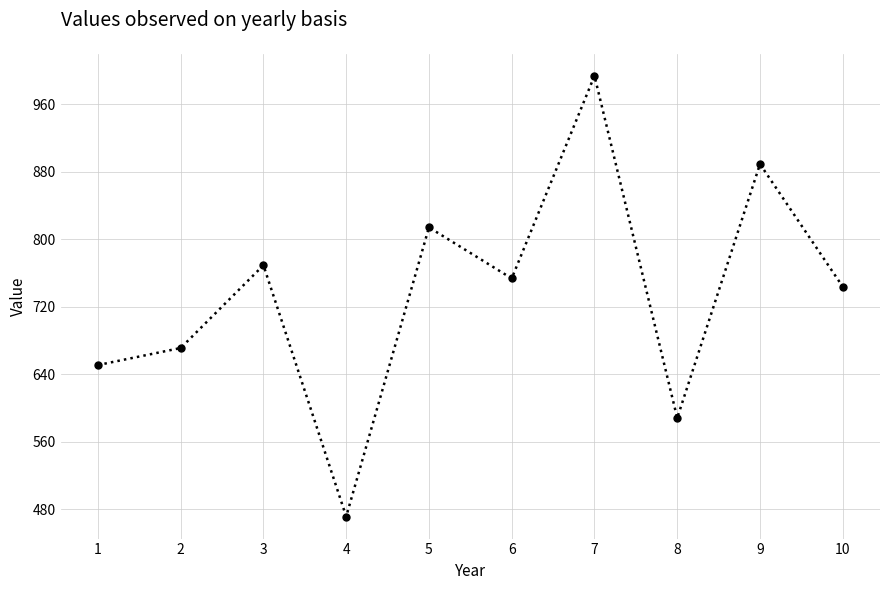

What is the difference between the values at 2 and 7?

322.6